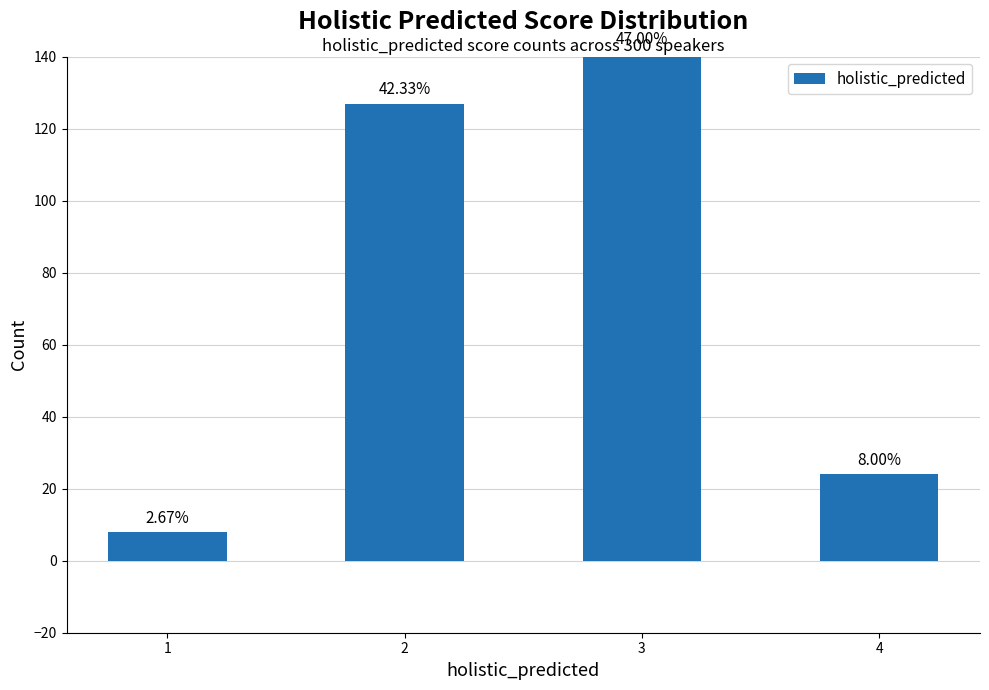

What is the change in value from 1 to 3?

+133